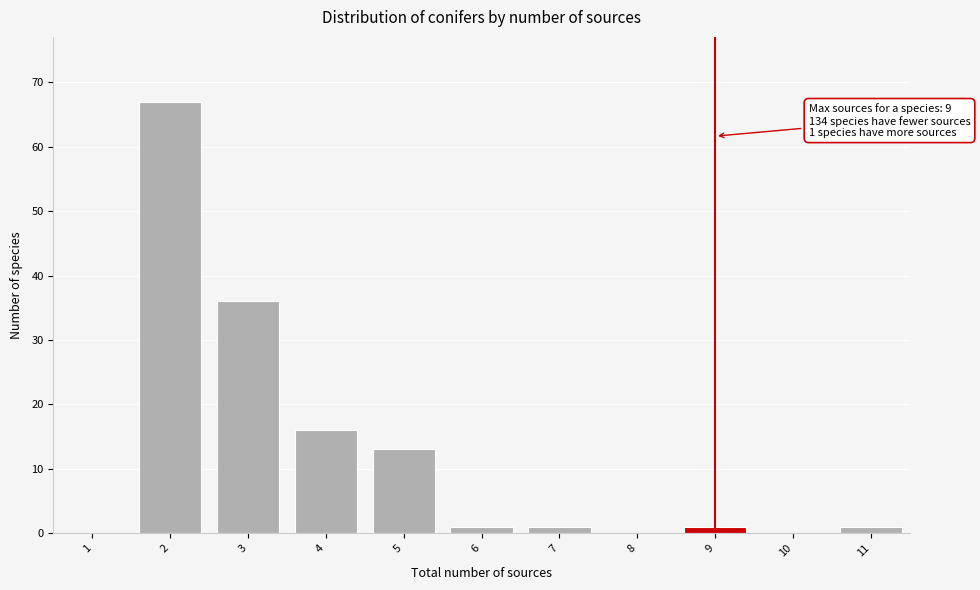

Reading left to right, list all the values displayed in this chart.

1=0	2=67	3=36	4=16	5=13	6=1	7=1	8=0	9=1	10=0	11=1